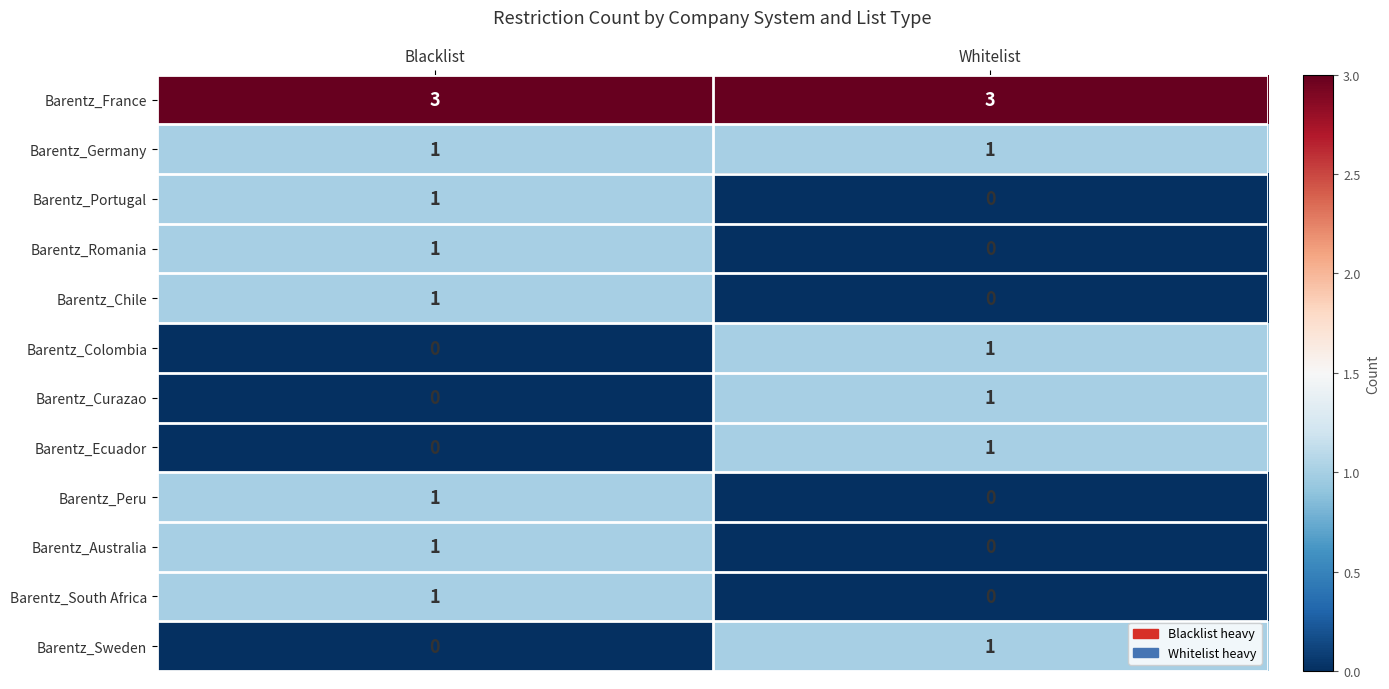

The value of Barentz_Curazao at Whitelist is 0. True or false?

False